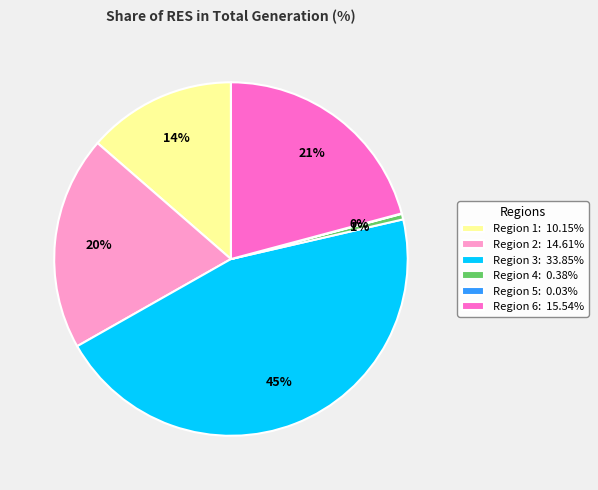

Is there a majority slice in this chart?

No